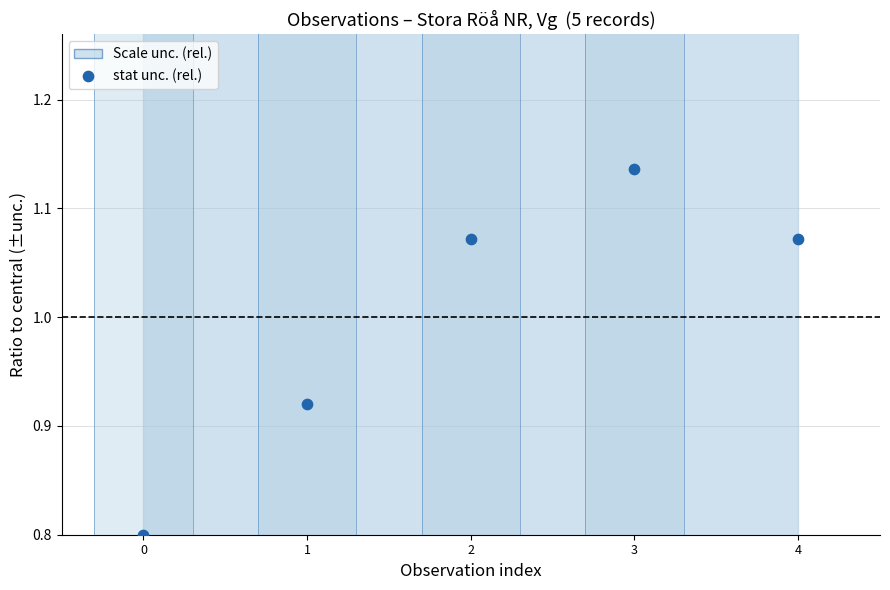

What Y value in the scatter plot is closest to 0?

0.8